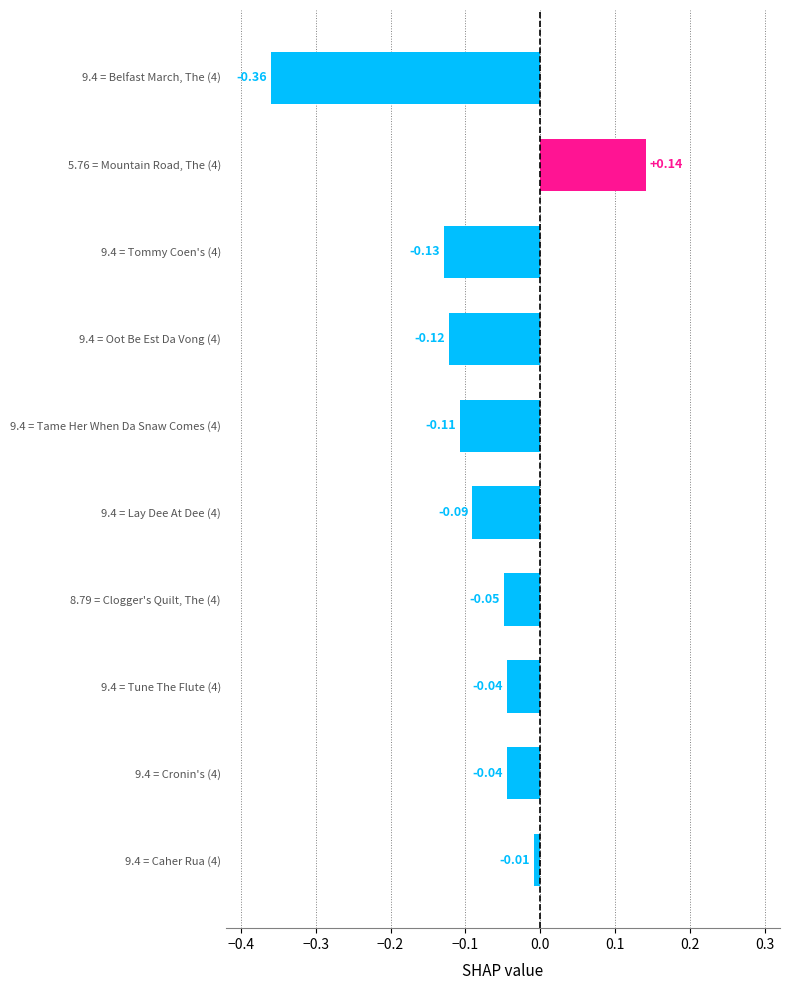

Where is the data nearest to the value 0?

9.4 = Caher Rua (4)